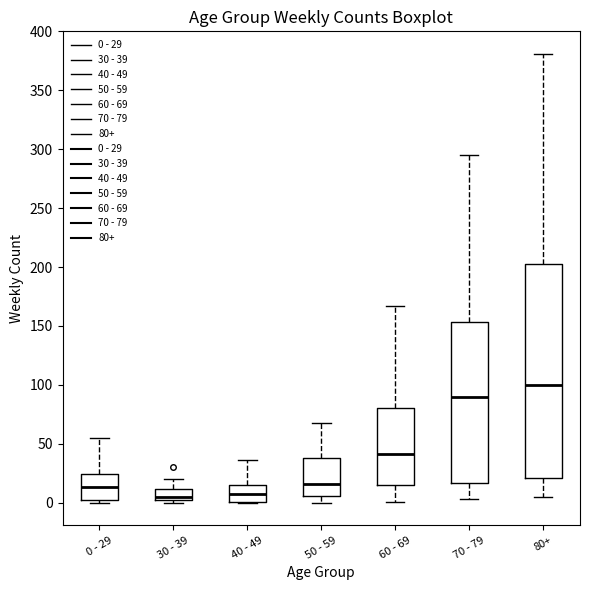

Comparing the boxes themselves (not the whiskers), which one is the tallest?

80+